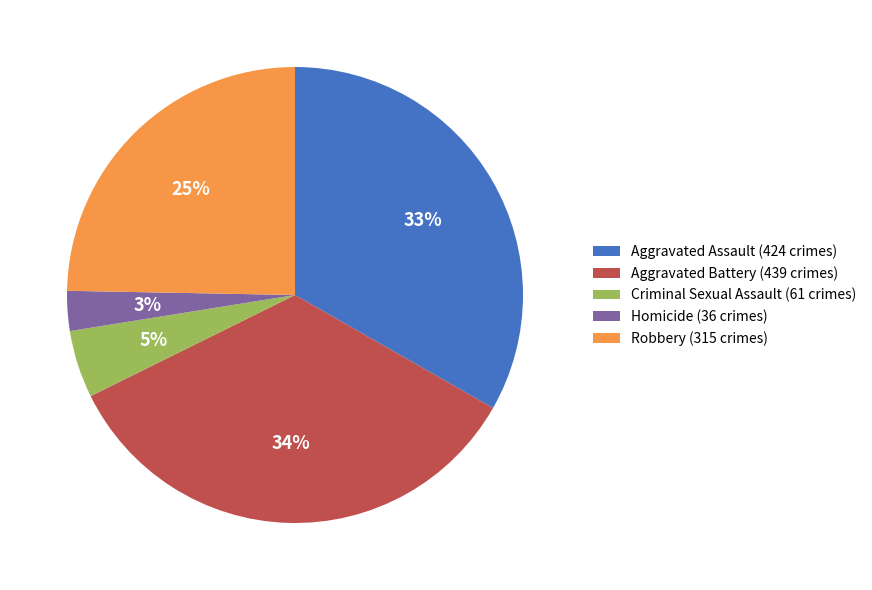

Count the number of slices in the pie.

5